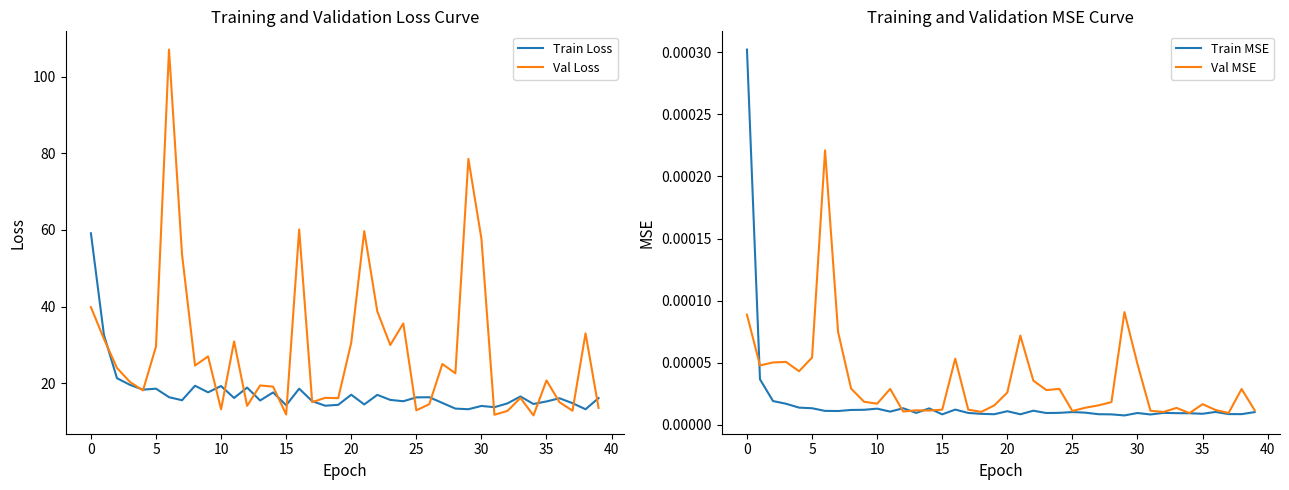

What are all the series names shown in the legend?

Train Loss, Val Loss, Train MSE, Val MSE